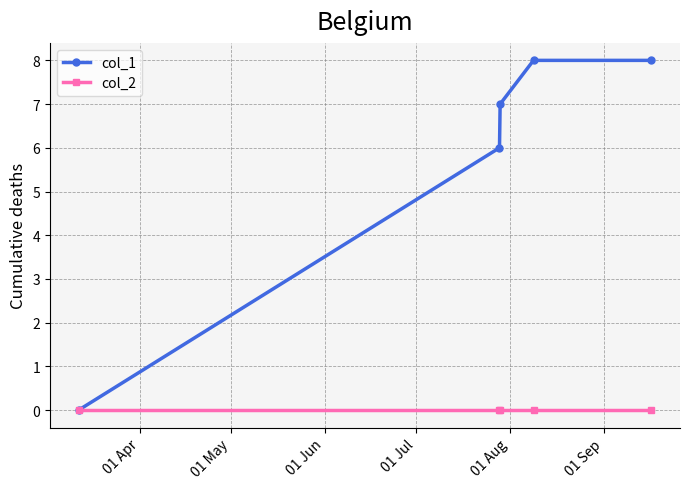

Is this an area chart (filled region under the line)?

No